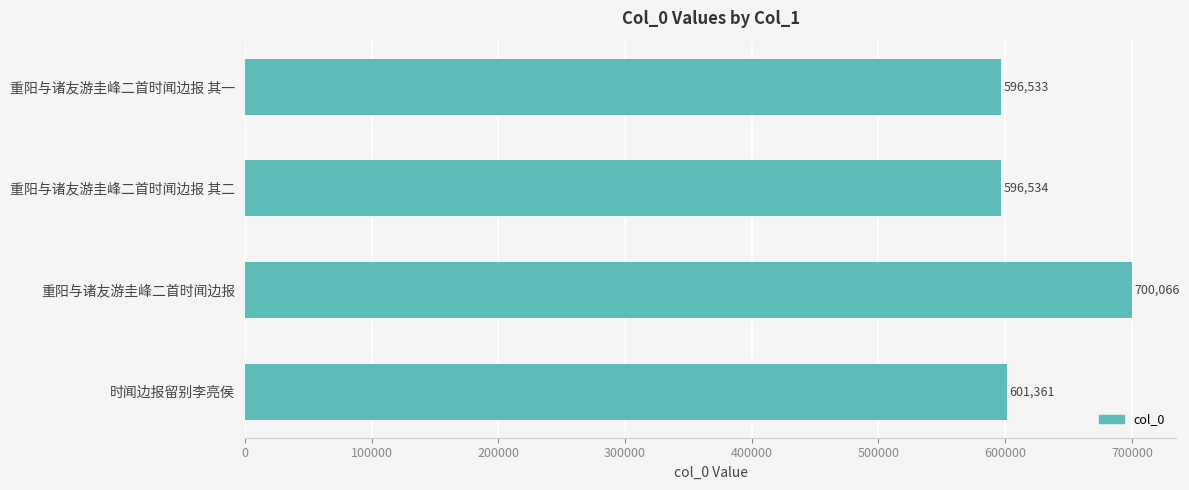

What is the change in value from 重阳与诸友游圭峰二首时闻边报 其二 to 时闻边报留别李亮侯?

+4827